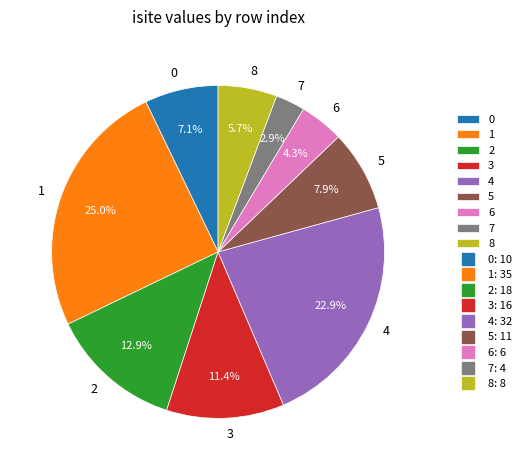

What is the largest slice in the pie chart?

1